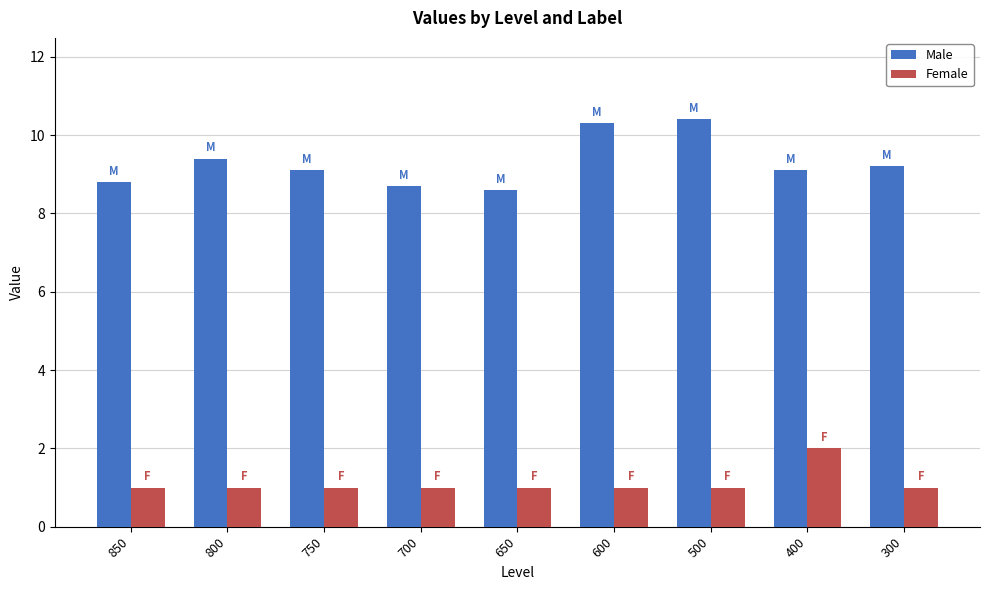

Which series changed the most between 850 and 800?

Male